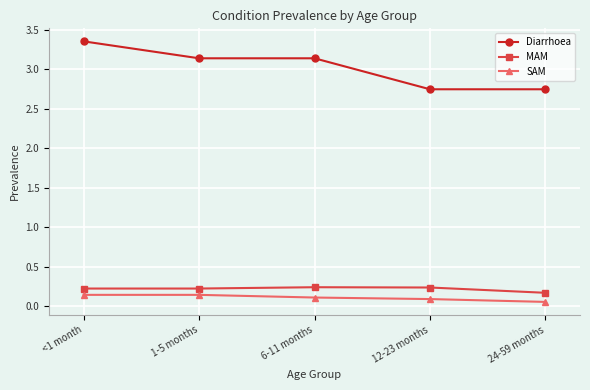

How many categories are shown in the chart?

5